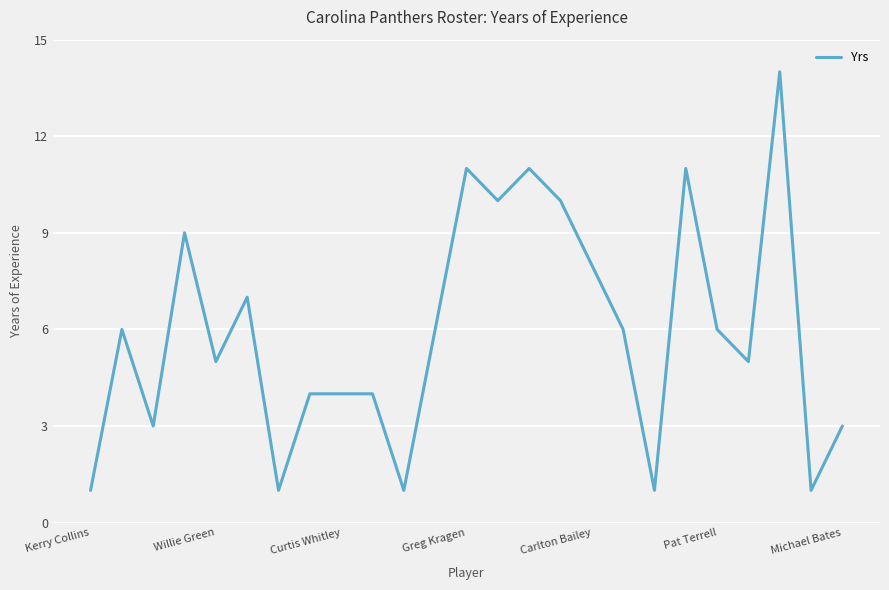

What is the greatest value displayed?

14